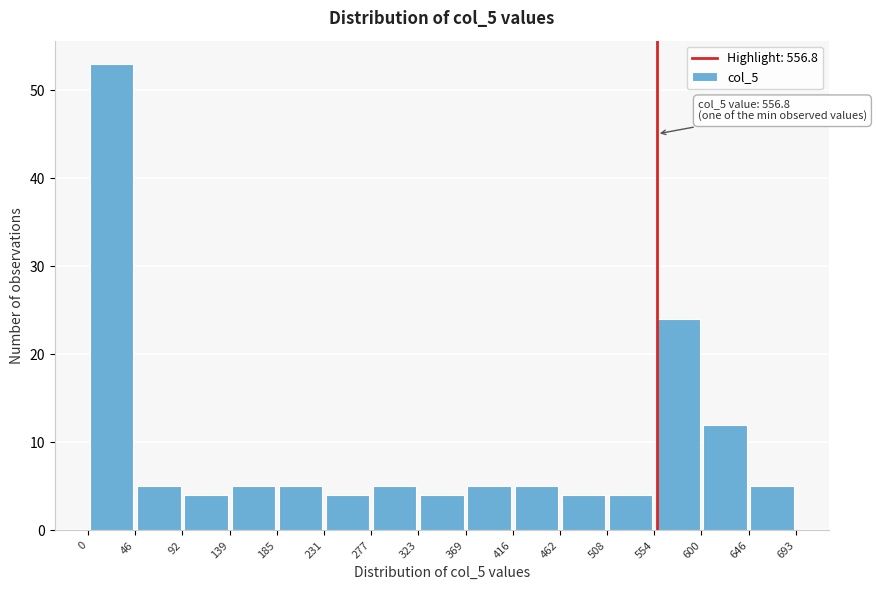

Over which range of the x-axis is the bar tallest?

0 to 46